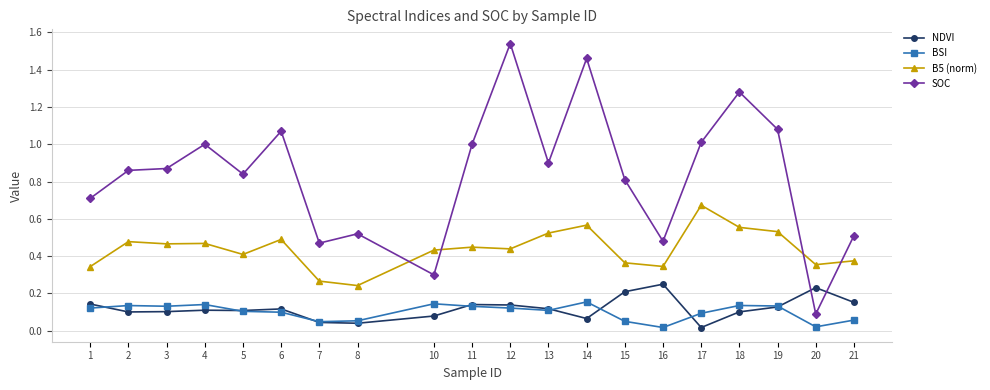

Is the value of B5 (norm) at 10 greater than the value of SOC at 21?

No